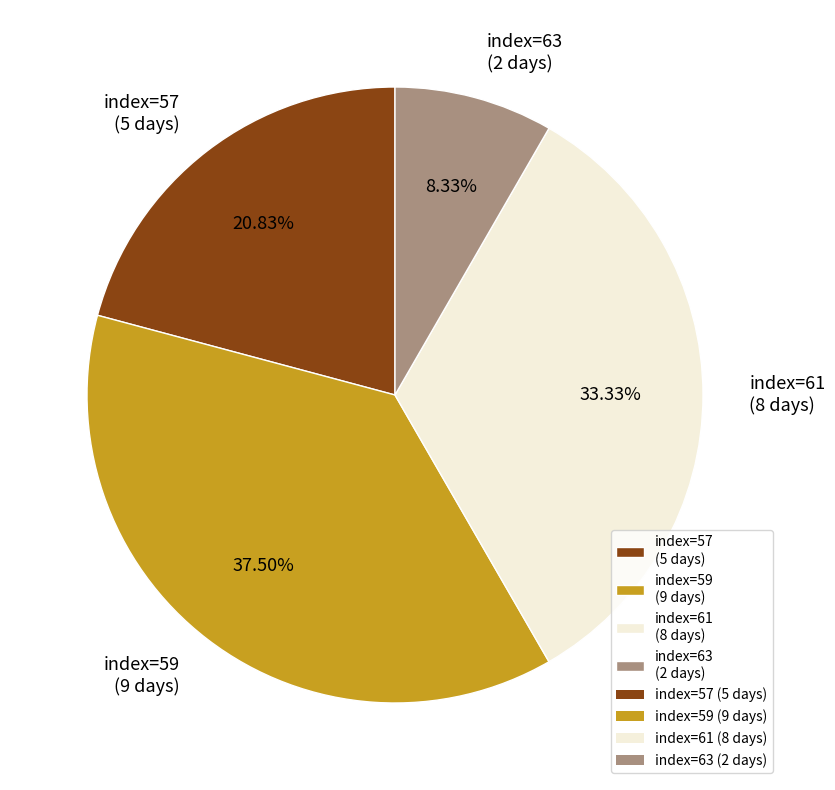

Which has a higher value, index=63 (2 days) or index=57 (5 days)?

index=57 (5 days)